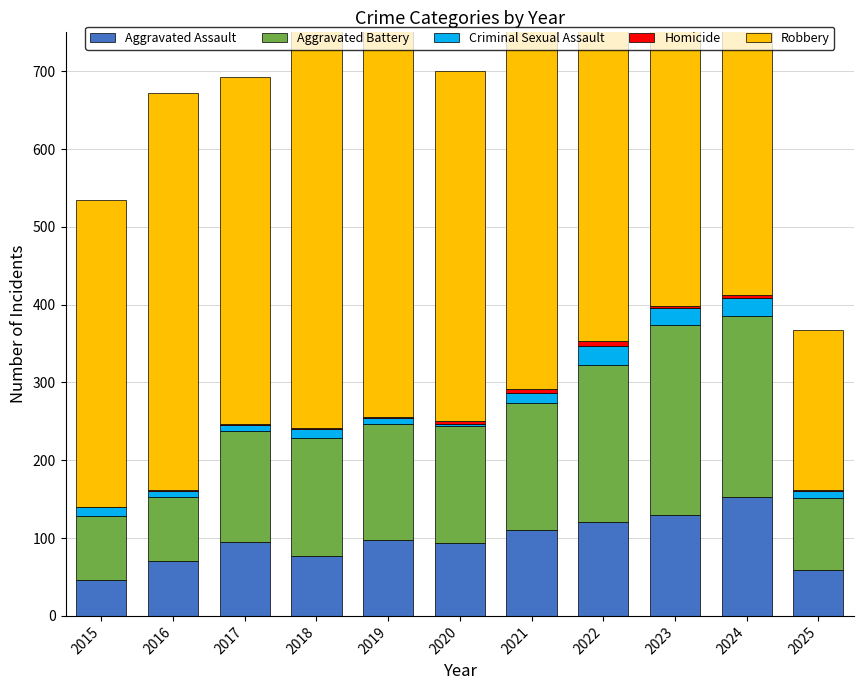

Which series has the largest range (max minus min)?

Robbery